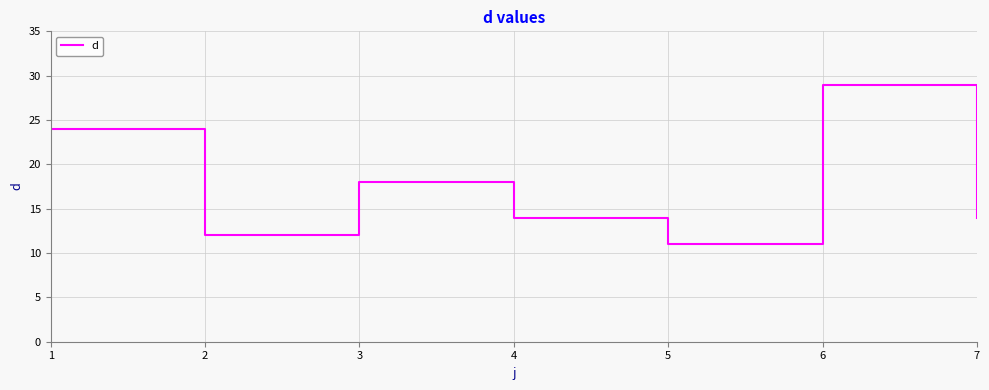

The chart shows a value of 18 at 5. True or false?

False